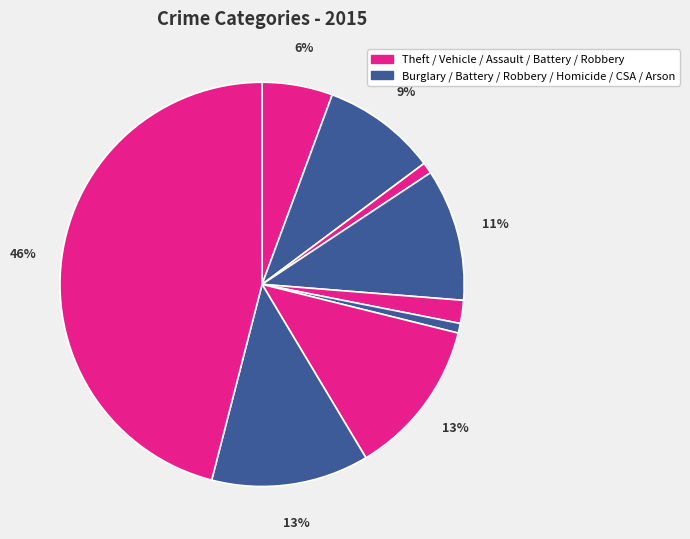

How many slices are in this pie chart?

9